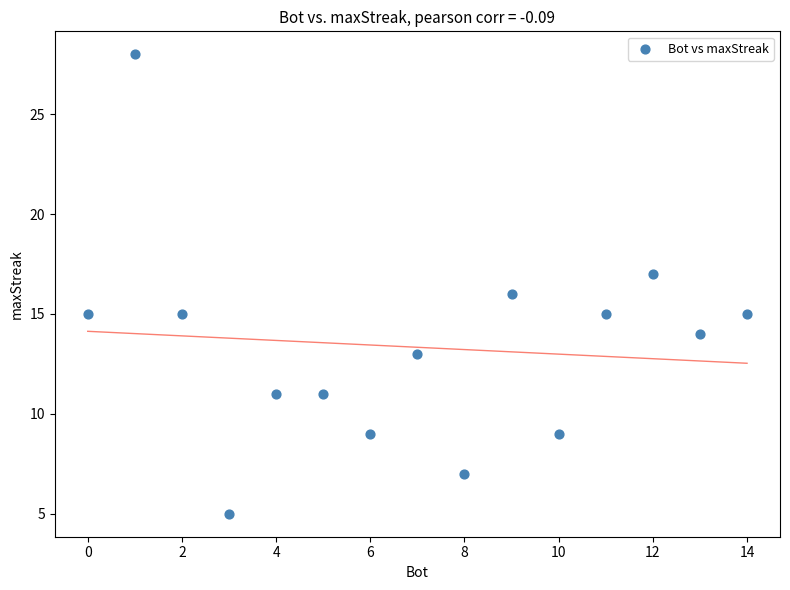

What is the range of X values (max minus min)?

14